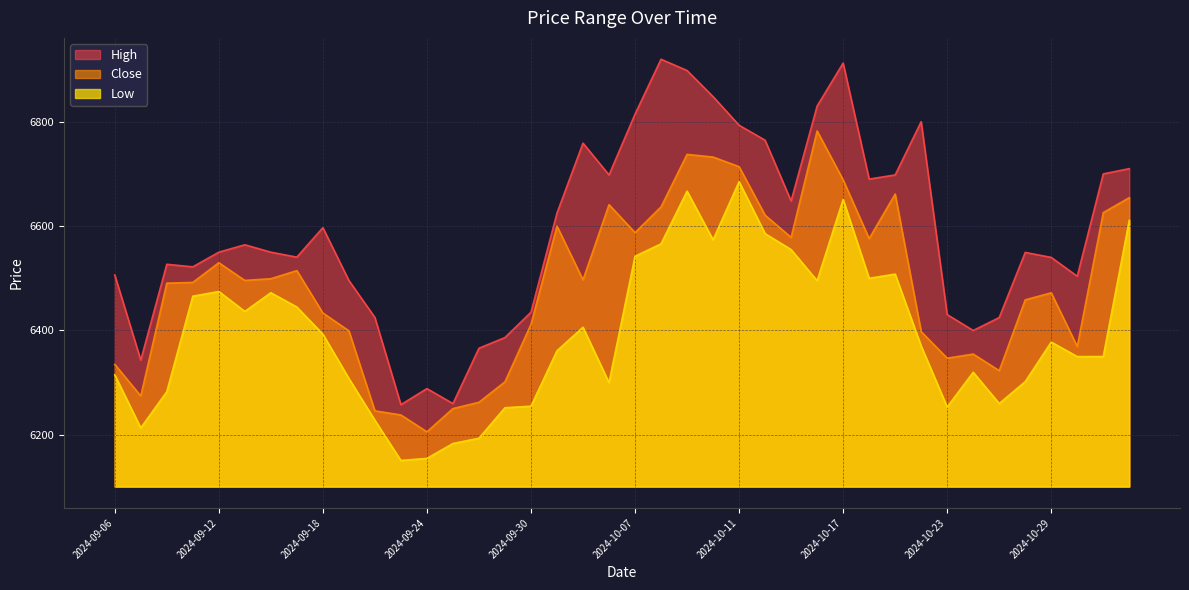

How many data points in High are above 6550?

19